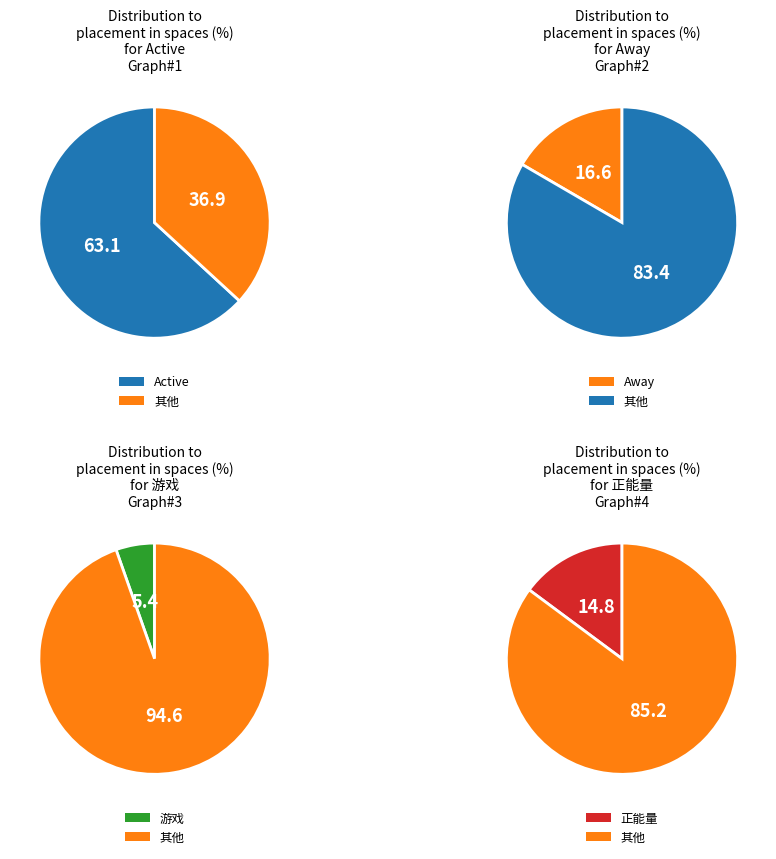

Rank the series by their maximum value, from highest to lowest.

Active, Away, 正能量, 游戏